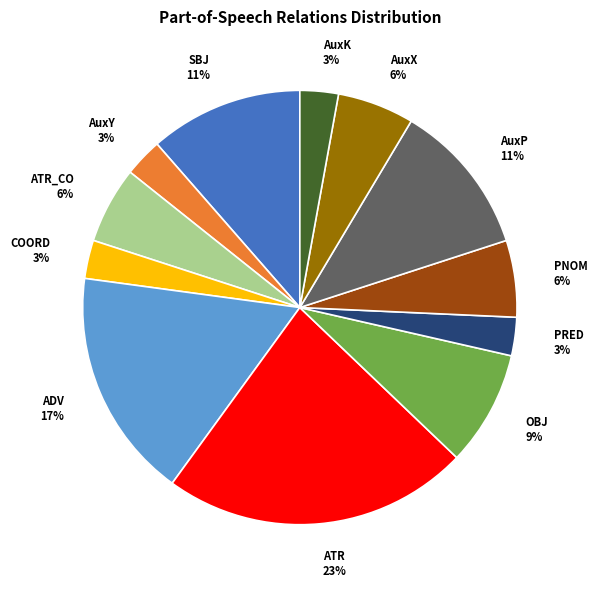

What percentage is the PRED slice, to the nearest percent?

3%